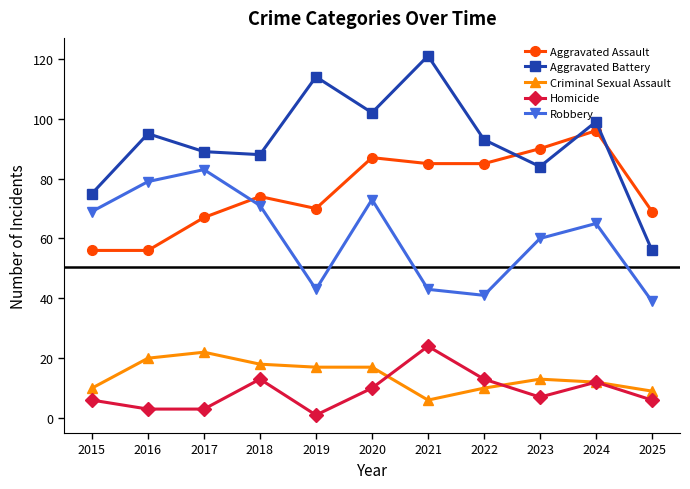

Count the number of categories in the chart.

11